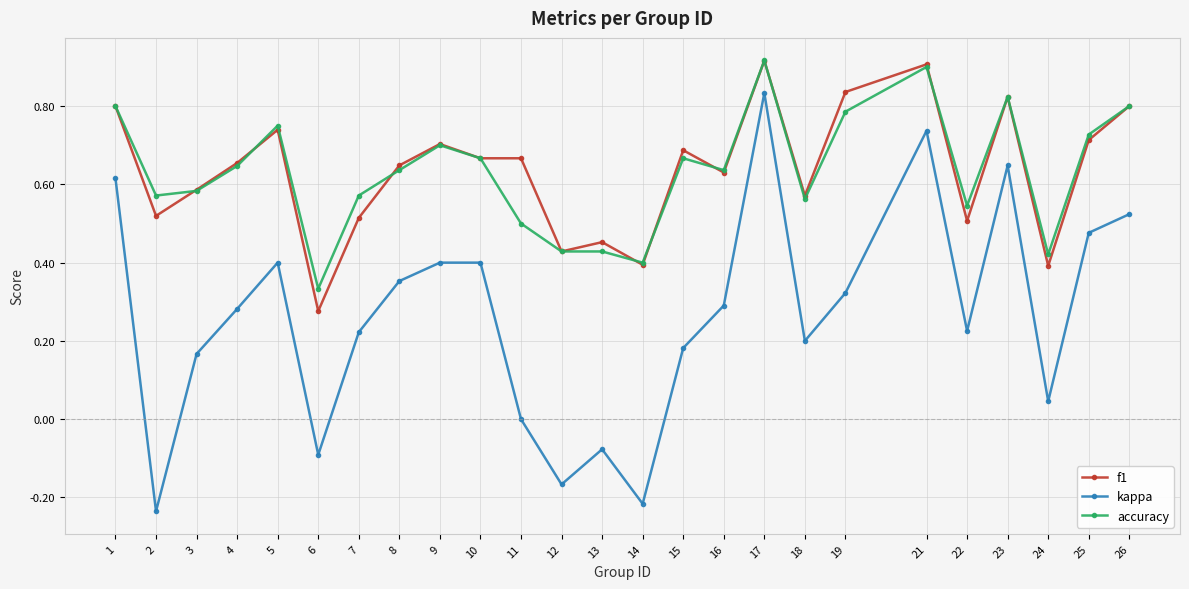

What is the total value across all series at 10?

1.7